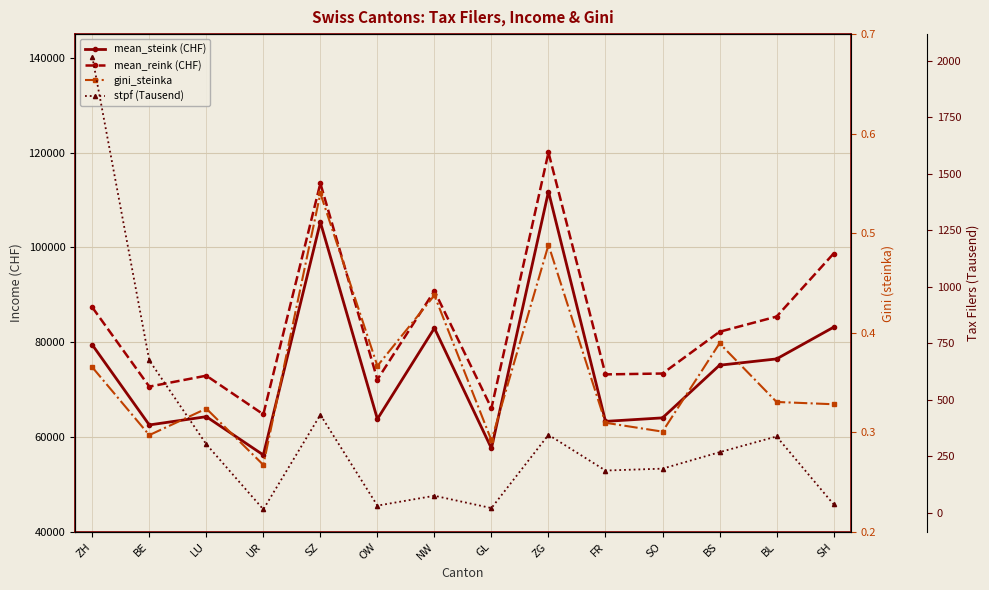

How many lines are shown in the chart?

4